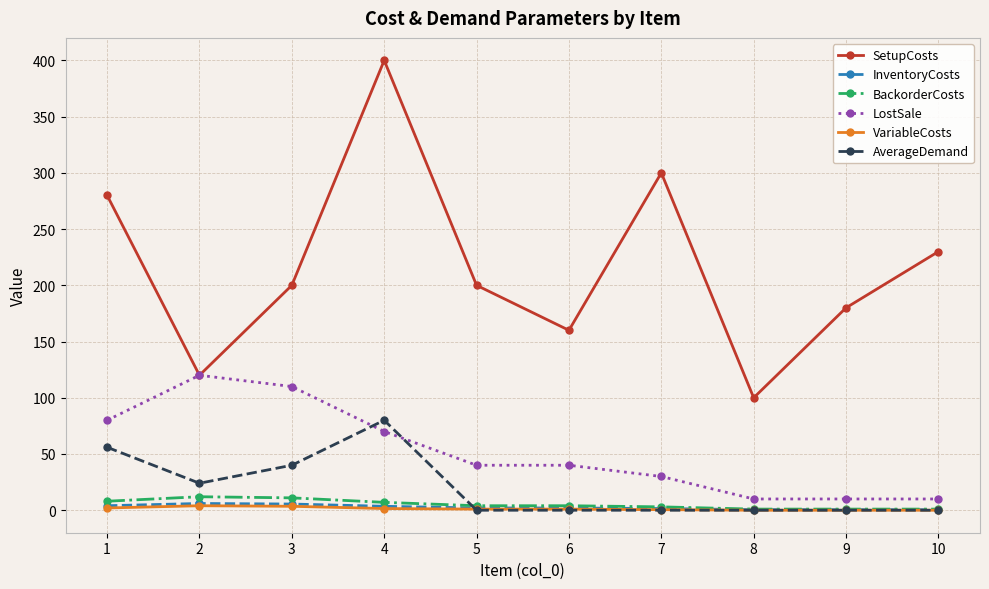

Does the chart display data point markers on the line(s)?

Yes